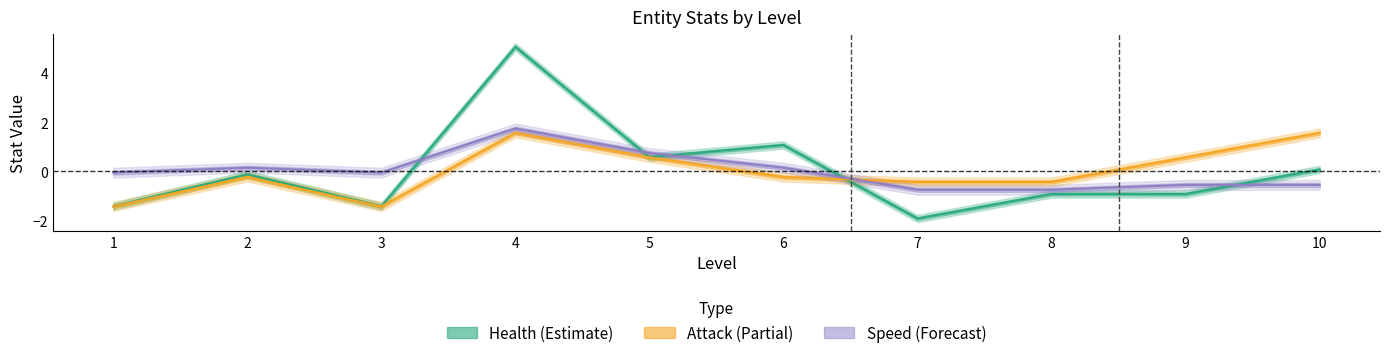

Which series has the largest range (max minus min)?

health